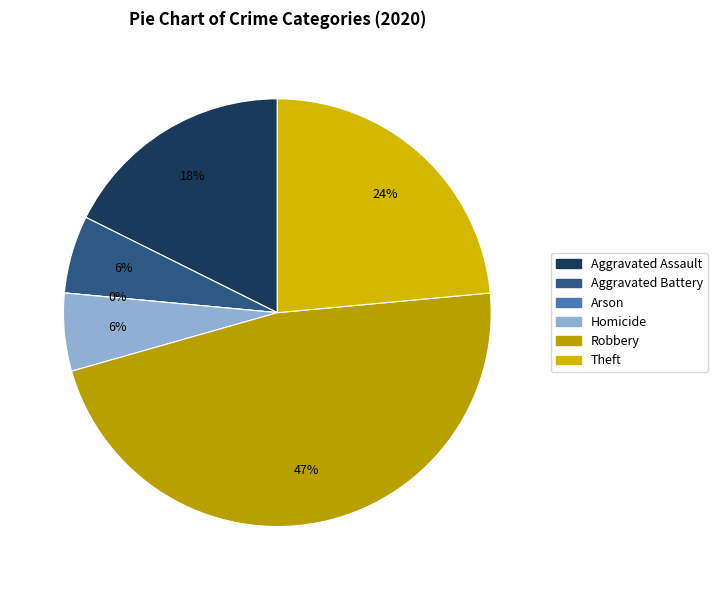

Count the number of slices in the pie.

6